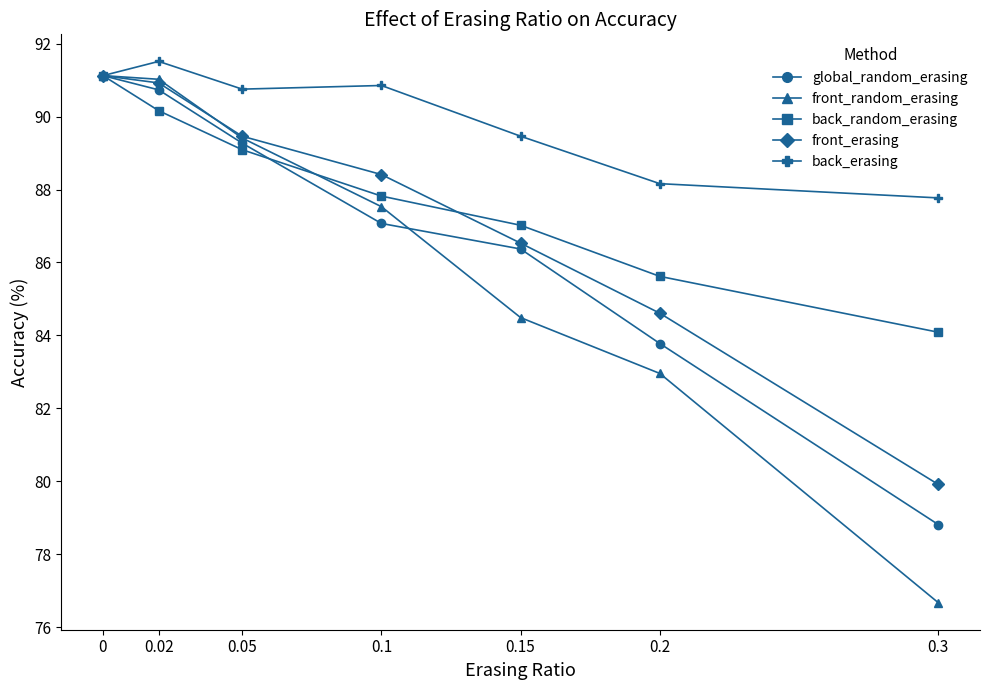

Which series has the widest spread of values?

front_random_erasing